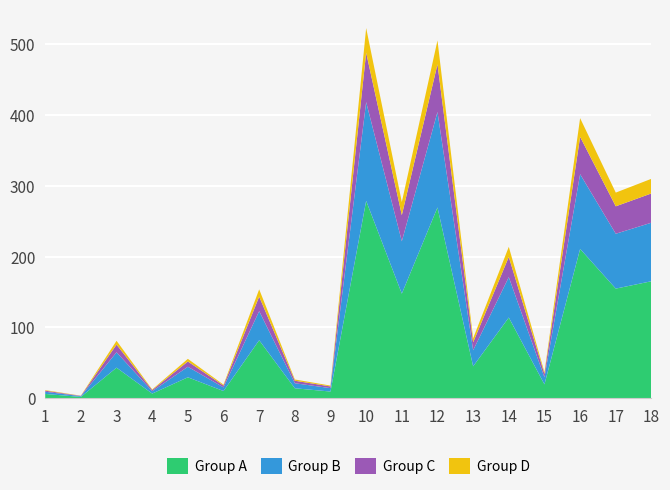

Reading left to right, transcribe all the data shown in this chart.

Group A: 6.2	2.0	43.3	6.7	29.7	10.3	82.0	14.2	9.6	278.6	147.7	269.3	45.2	114.0	19.7	210.8	154.8	165.2
Group B: 3.1	1.0	21.6	3.4	14.8	5.2	41.0	7.1	4.8	139.3	73.8	134.7	22.6	57.0	9.8	105.4	77.4	82.6
Group C: 1.6	0.5	10.8	1.7	7.4	2.6	20.5	3.5	2.4	69.7	36.9	67.3	11.3	28.5	4.9	52.7	38.7	41.3
Group D: 0.8	0.2	5.4	0.8	3.7	1.3	10.2	1.8	1.2	34.8	18.5	33.7	5.7	14.2	2.5	26.4	19.4	20.6